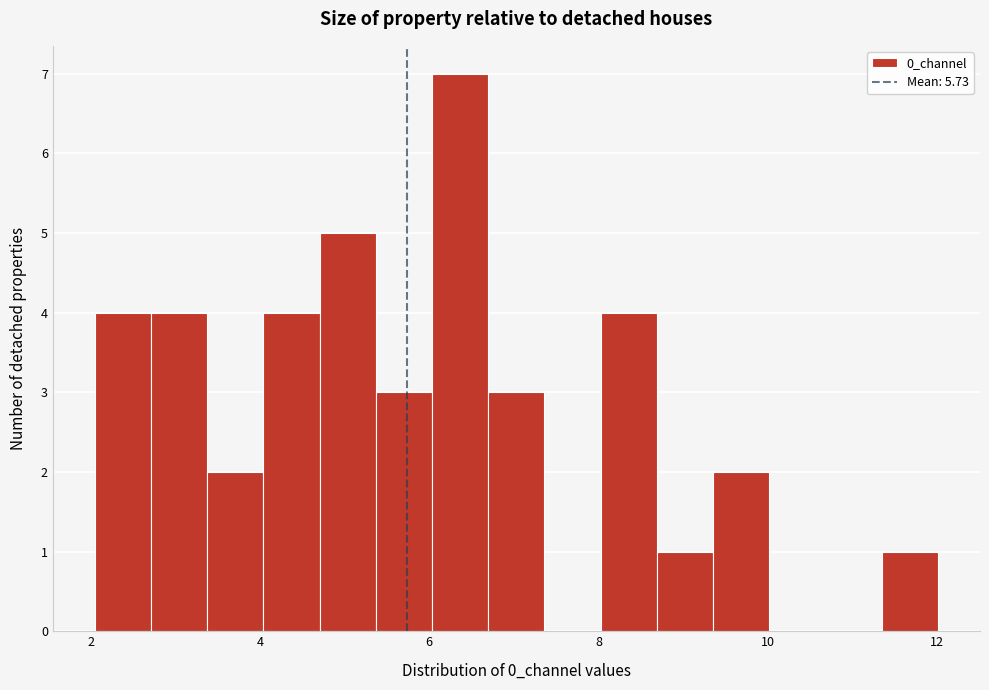

Read against the x-axis, roughly where is the centre of the tallest bar?

6.4